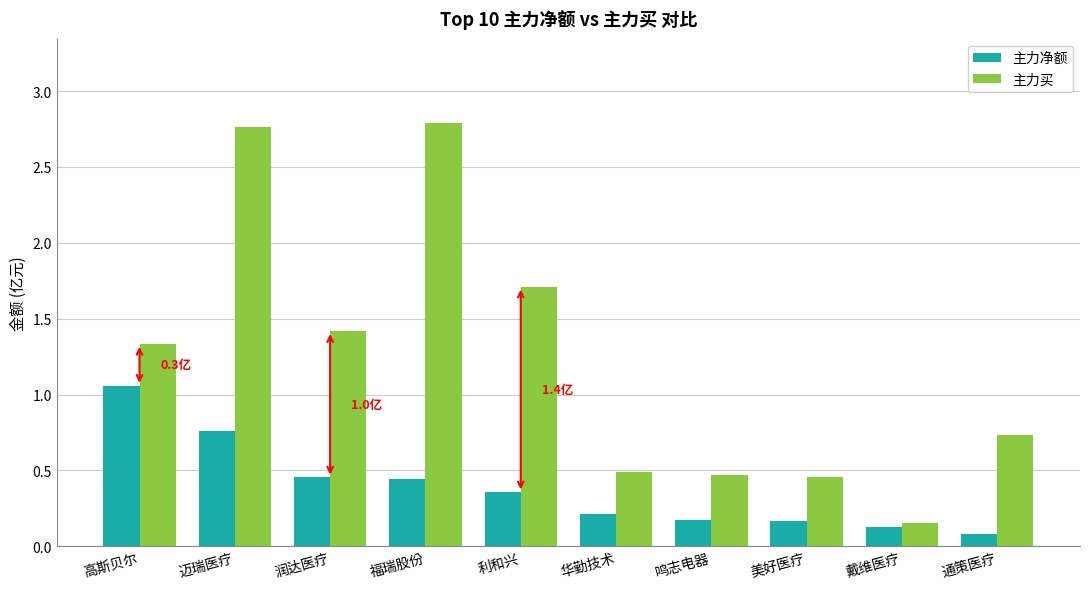

At 高斯贝尔, list the series in order from smallest to largest.

主力净额, 主力买